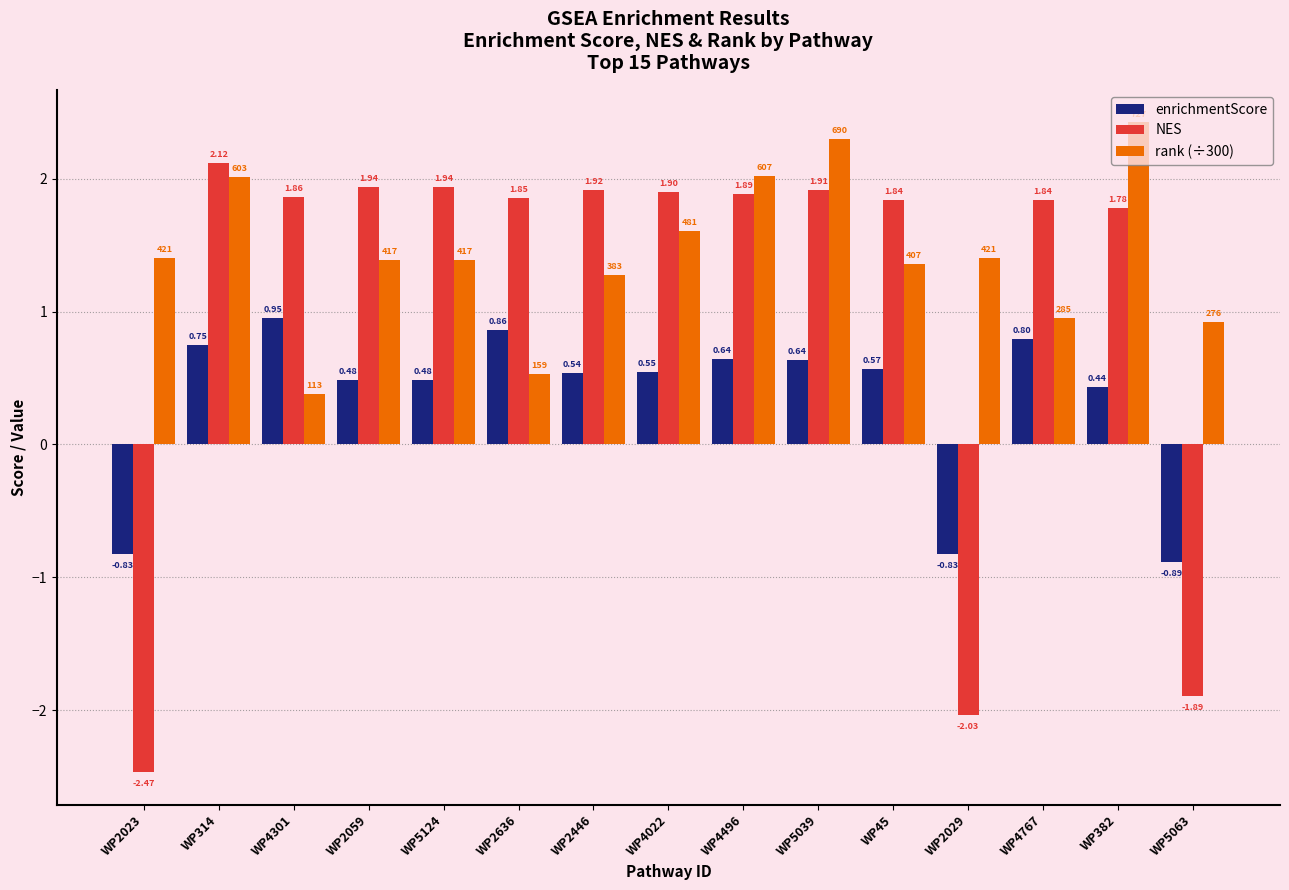

At how many categories does at least one series exceed -1?

15